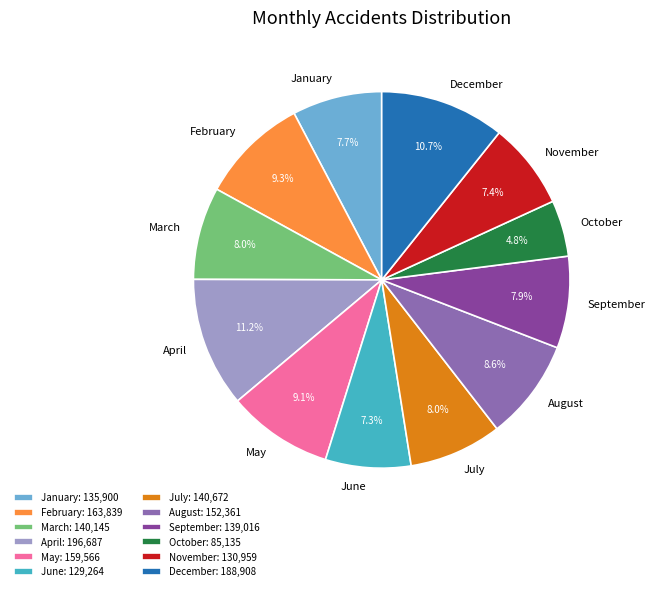

To the nearest percent, what percentage of the pie is August?

9%